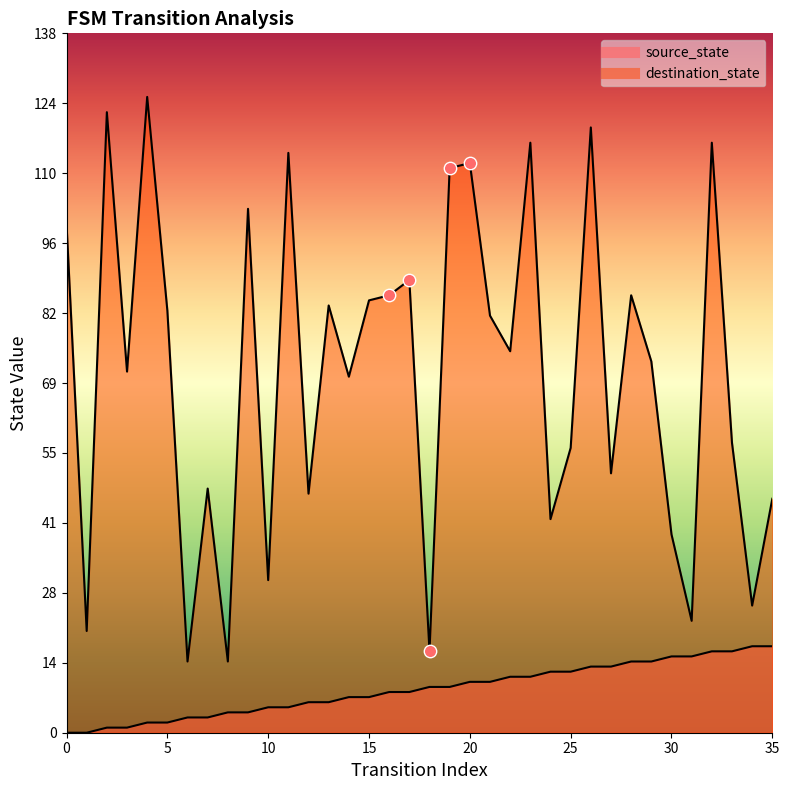

Is the value of destination_state at 2 greater than the value of source_state at 18?

Yes